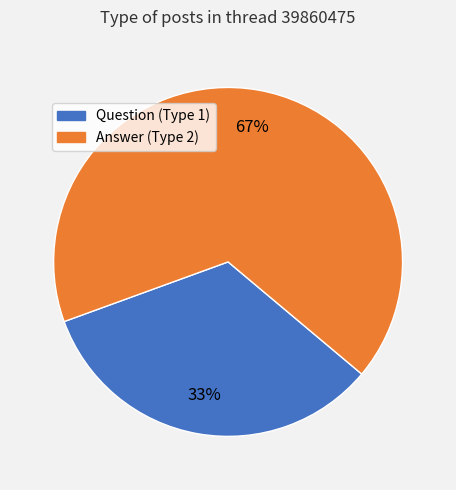

To the nearest percent, what is the average slice percentage?

50%